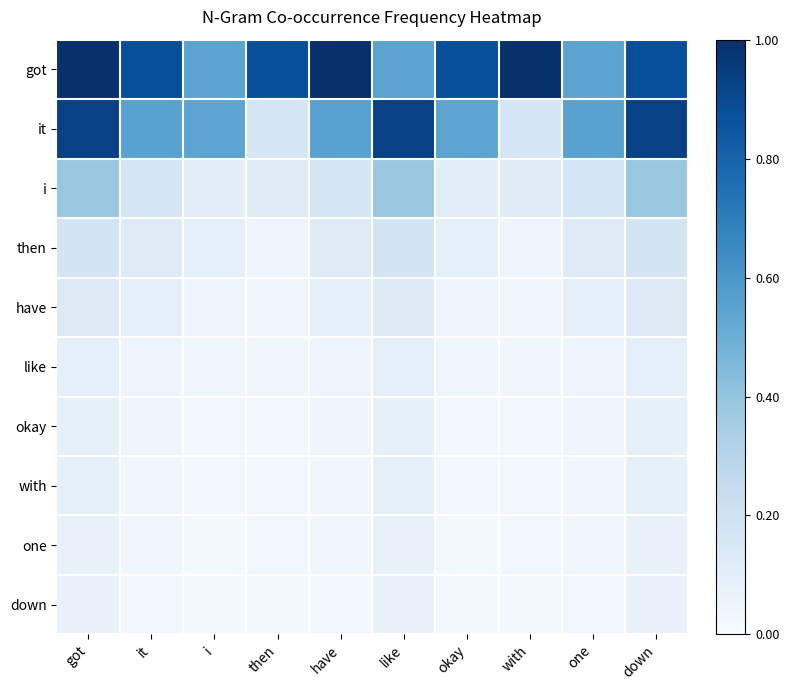

Which has a higher value, like or have?

have